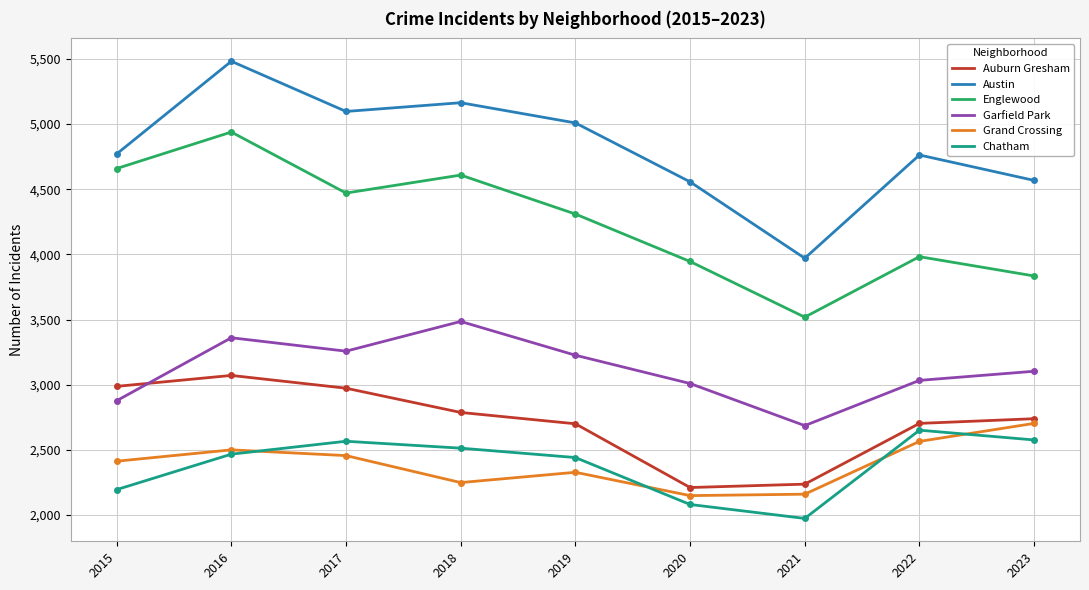

Which category has the lowest value across all series?

2021